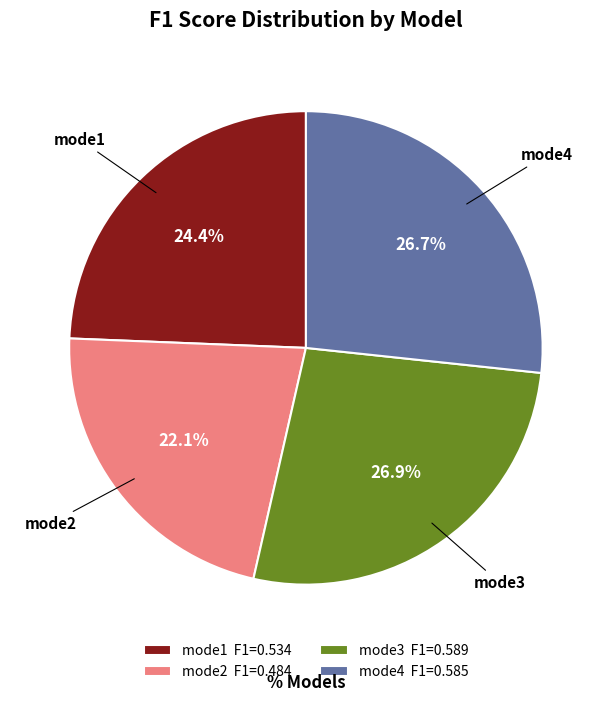

True or false: mode4 accounts for 27% of the total.

True